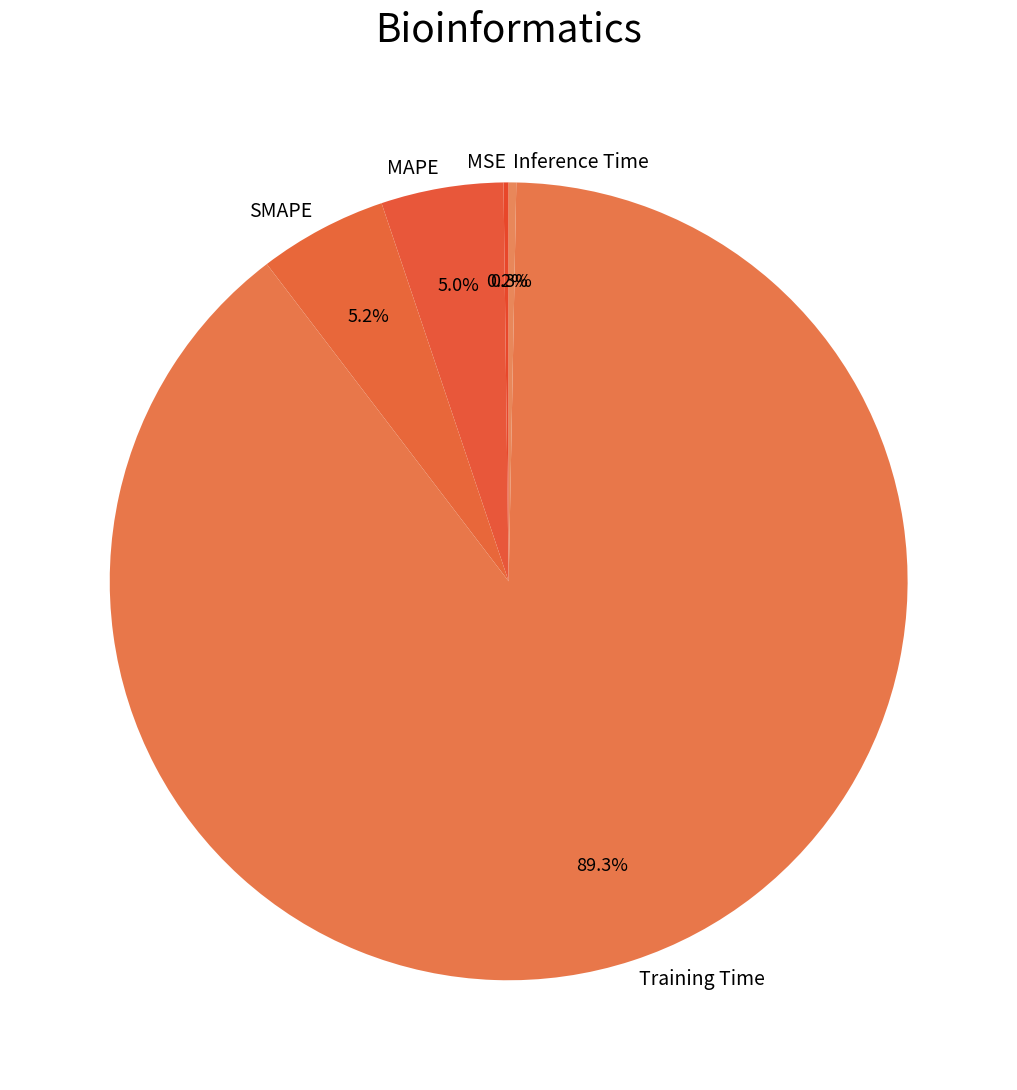

Combined, do MAPE and Inference Time account for over 50%?

No